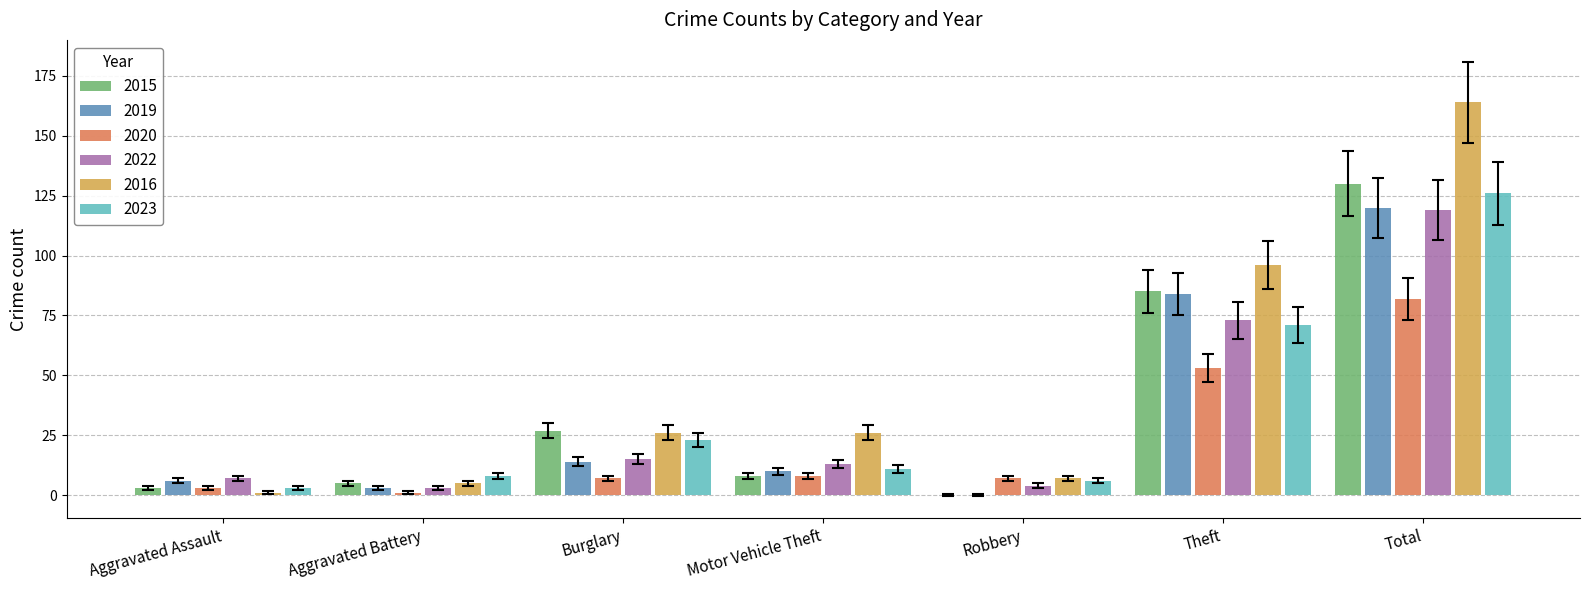

How many distinct data groups are displayed?

6